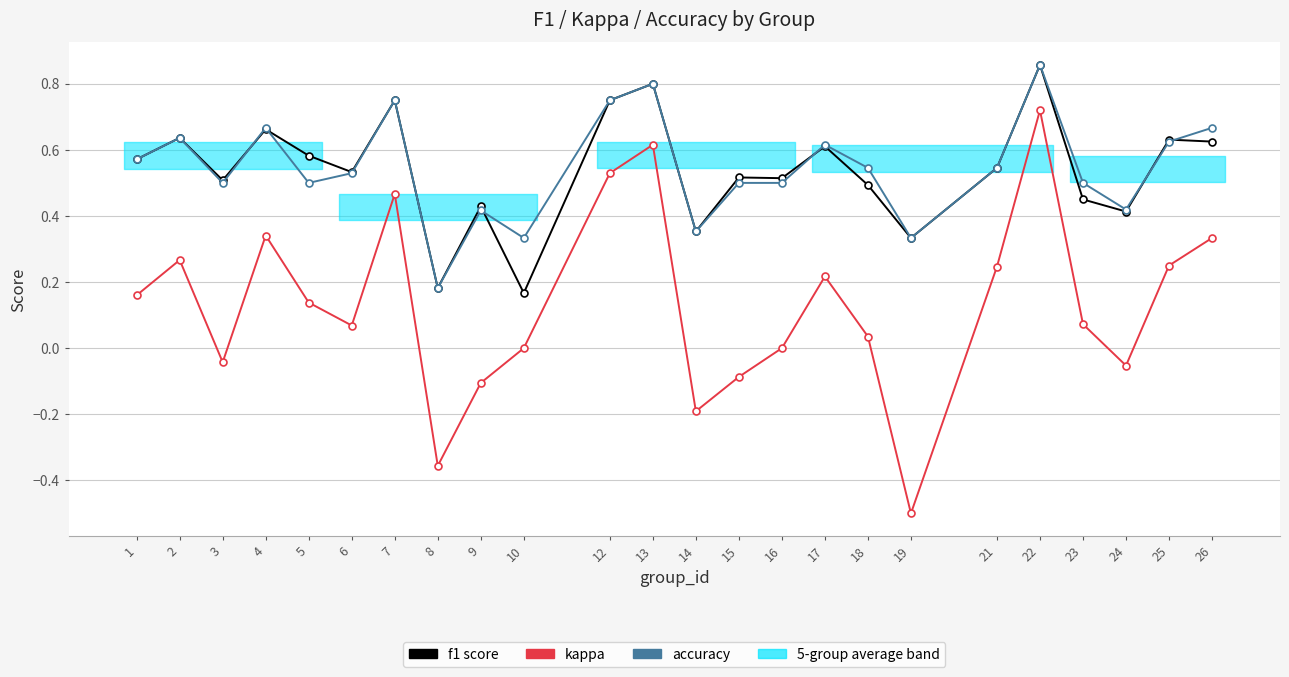

The kappa series shows 0.1 at 5. True or false?

True